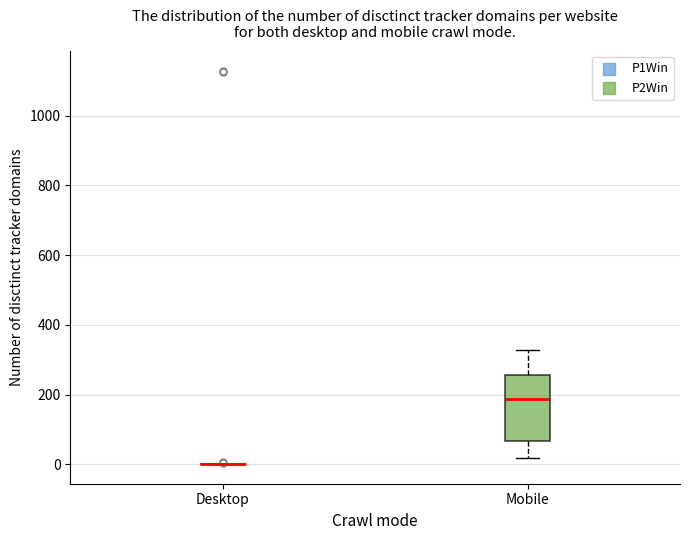

Reading left to right, transcribe this box plot: for each box, give where its median line is, the range the box spans, and where its two whiskers end, as read against the y-axis. The values are not printed on the chart, so give them approximately, as read against the axis.

Desktop: box collapsed to a line at 0, whiskers 0 to 0
Mobile: median 180, box 60 to 260, whiskers 20 to 320